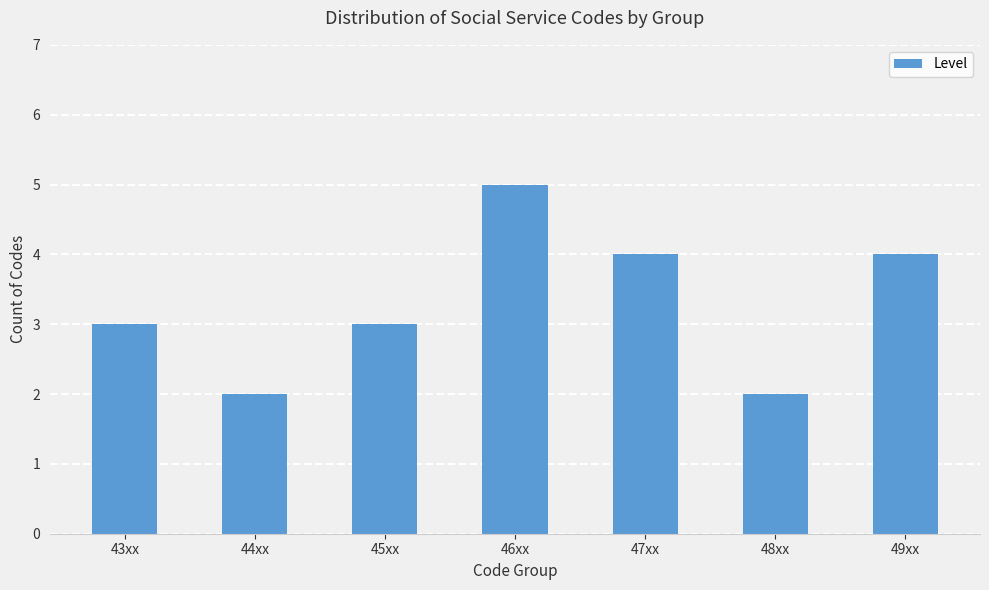

Which has a higher value, 48xx or 43xx?

43xx